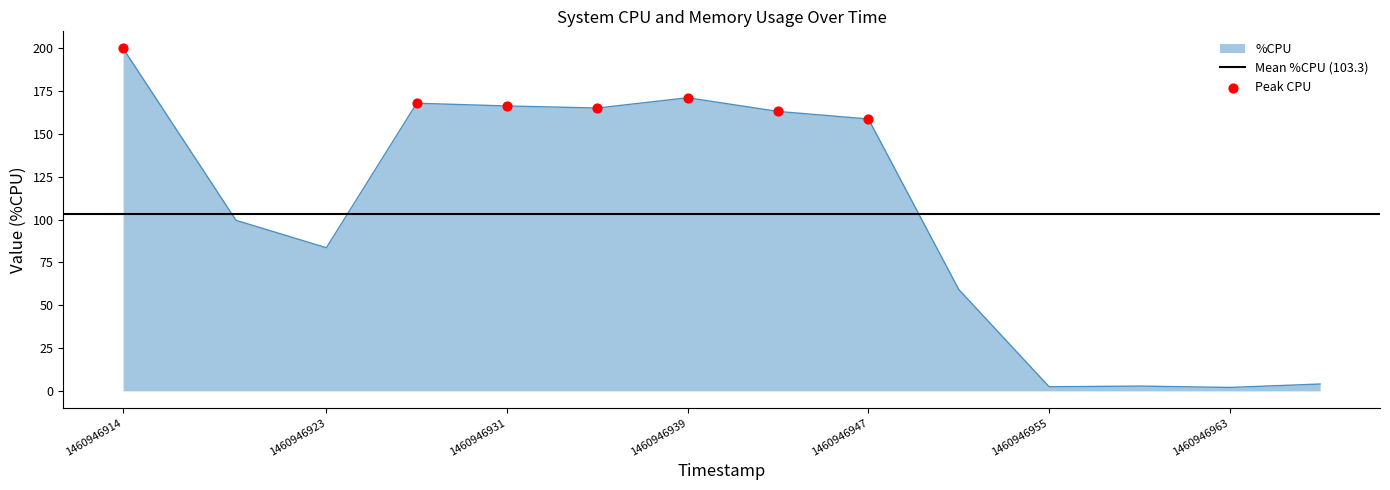

Which has a higher value, 1460946943 or 1460946959?

1460946943